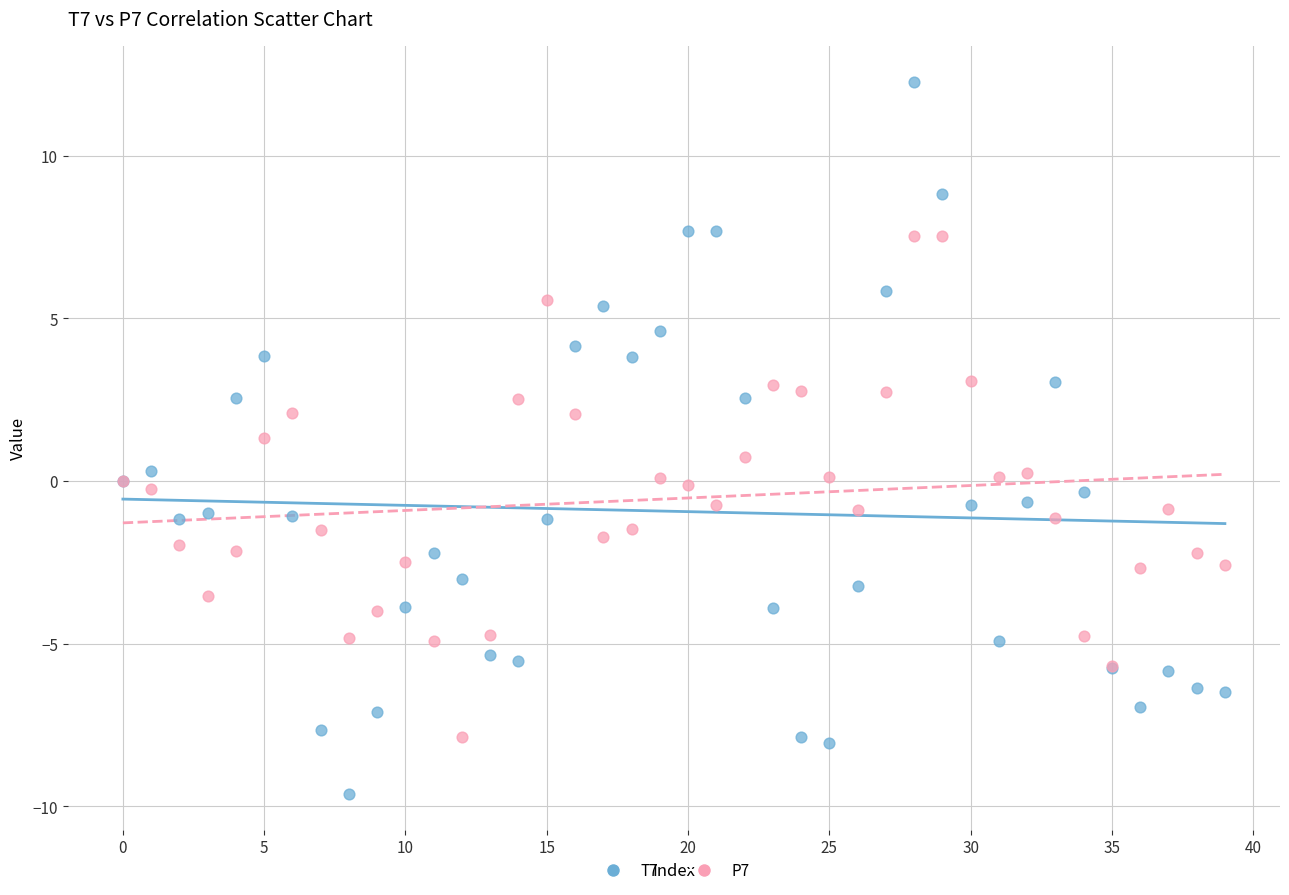

Which series contains the lowest Y value?

T7